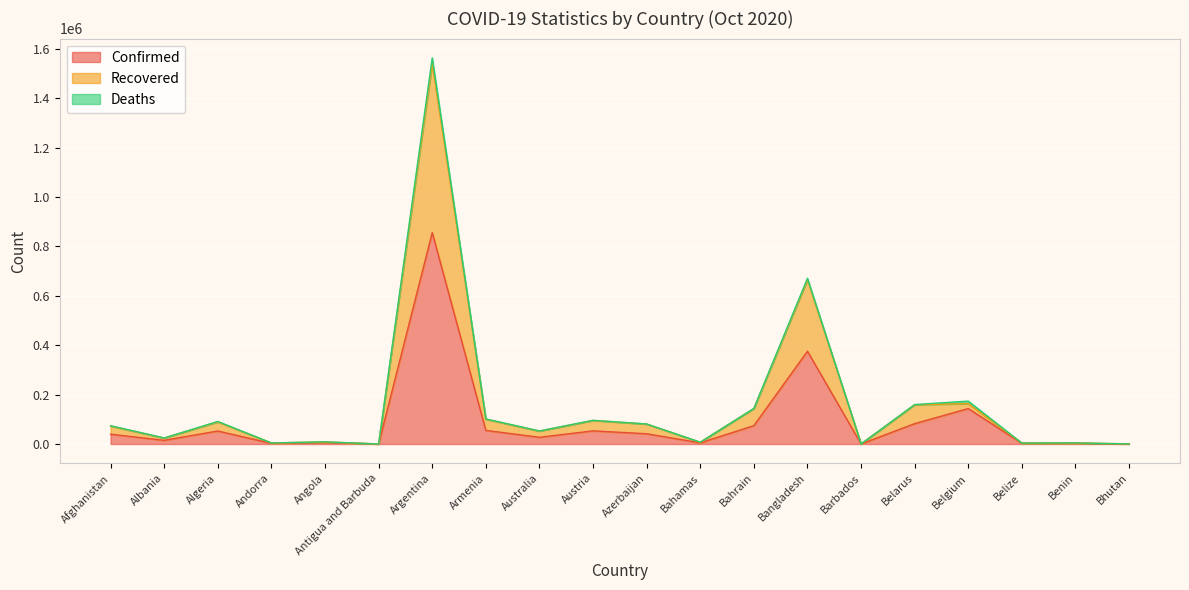

What is the smallest value displayed?

111